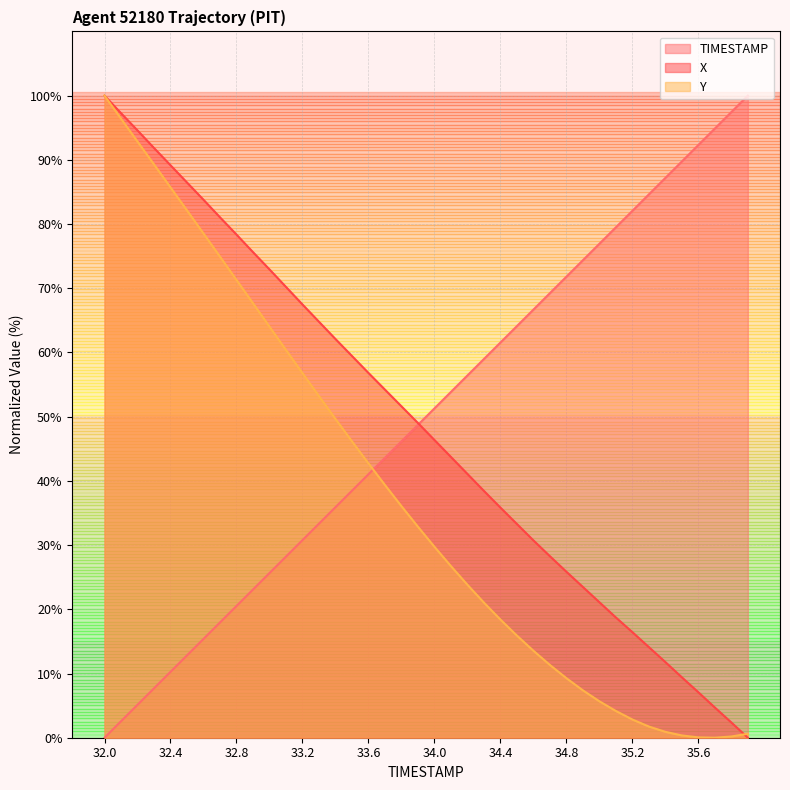

Which category has the lowest value across all series?

32.0